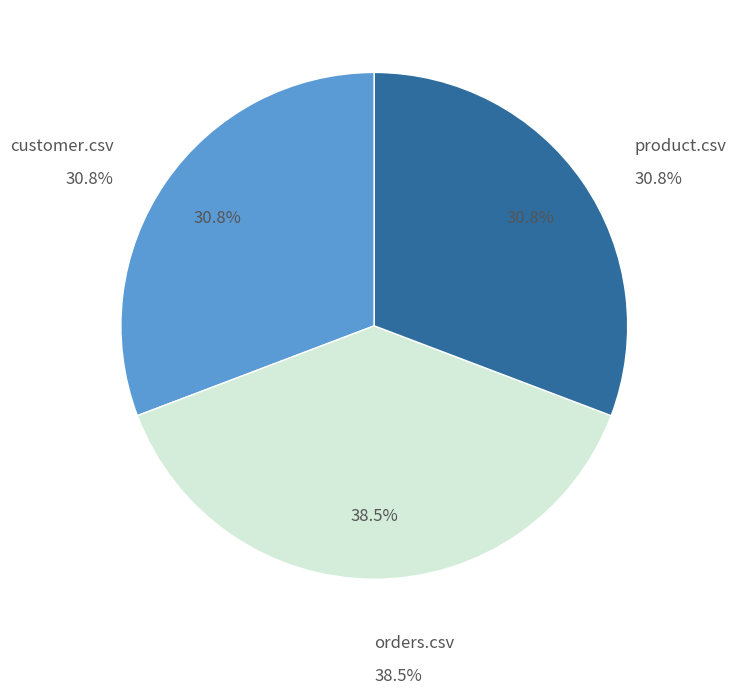

The product.csv slice represents 31% of the pie. True or false?

True